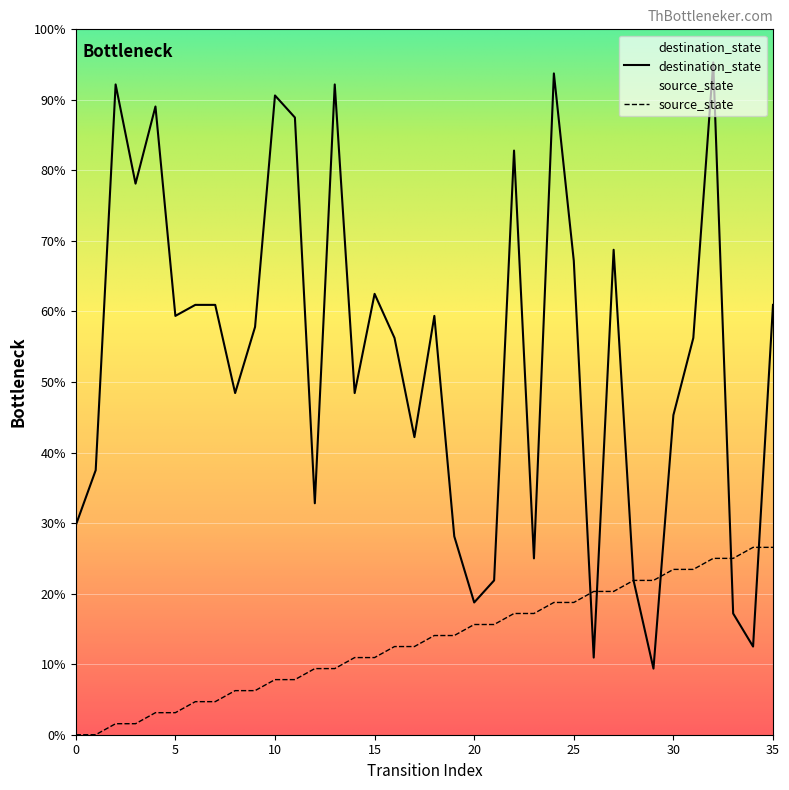

At which label does source_state reach its peak?

34